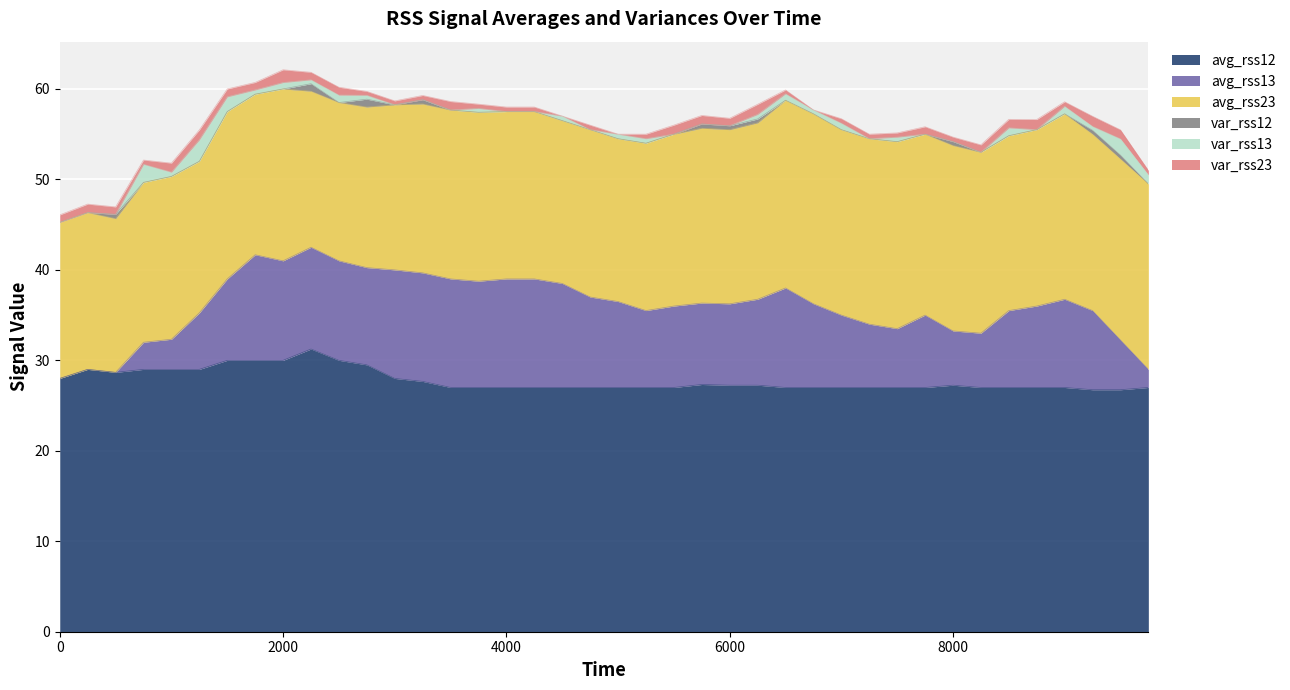

Which series has the largest range (max minus min)?

avg_rss13